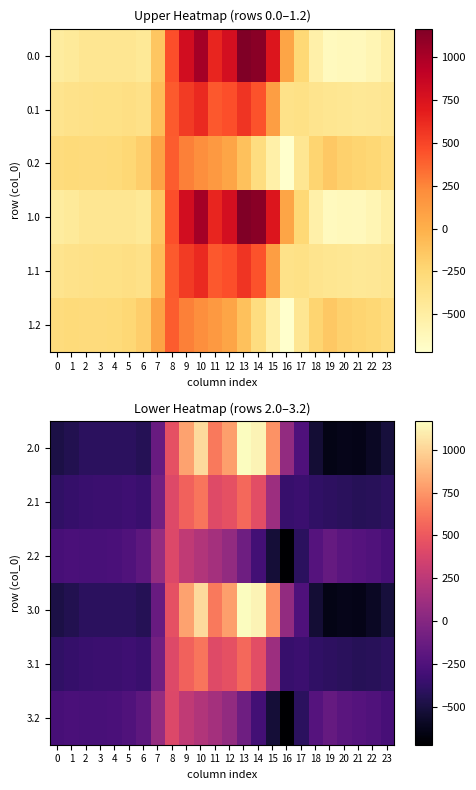

What is the difference between the second highest and minimum values in the 2.2 series?

992.3